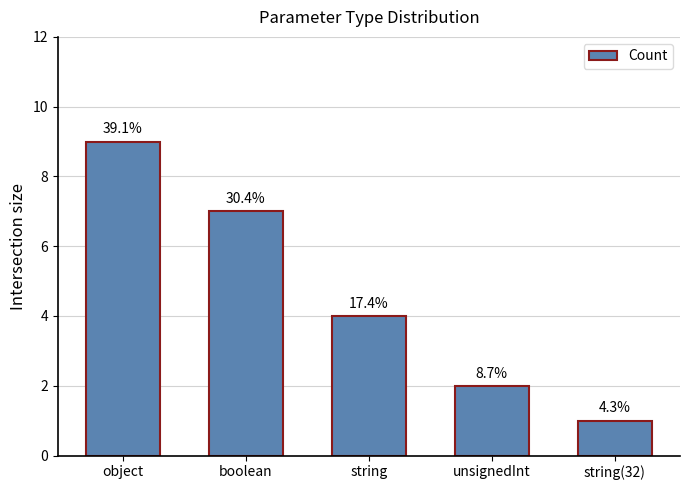

Are the bars grouped side by side (vs. stacked)?

No